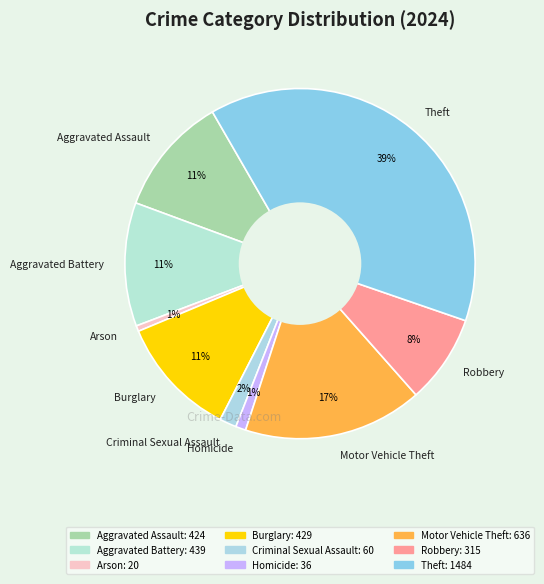

Does Aggravated Battery represent more than half of the total?

No